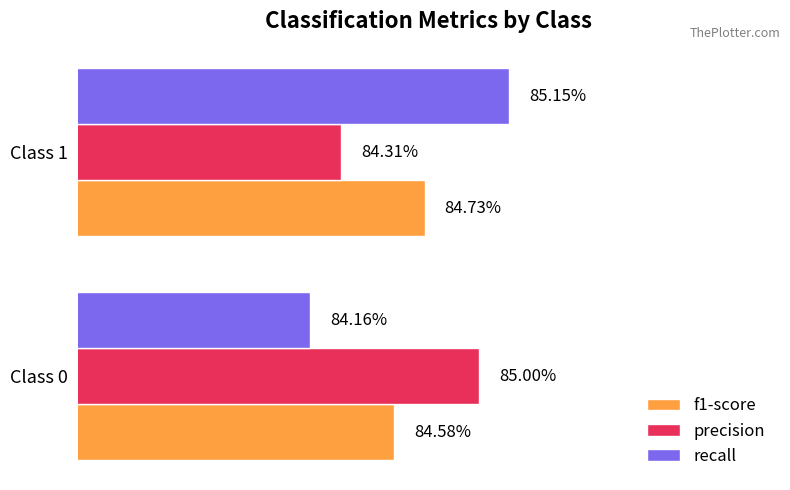

What are all the series names shown in the legend?

f1-score, precision, recall